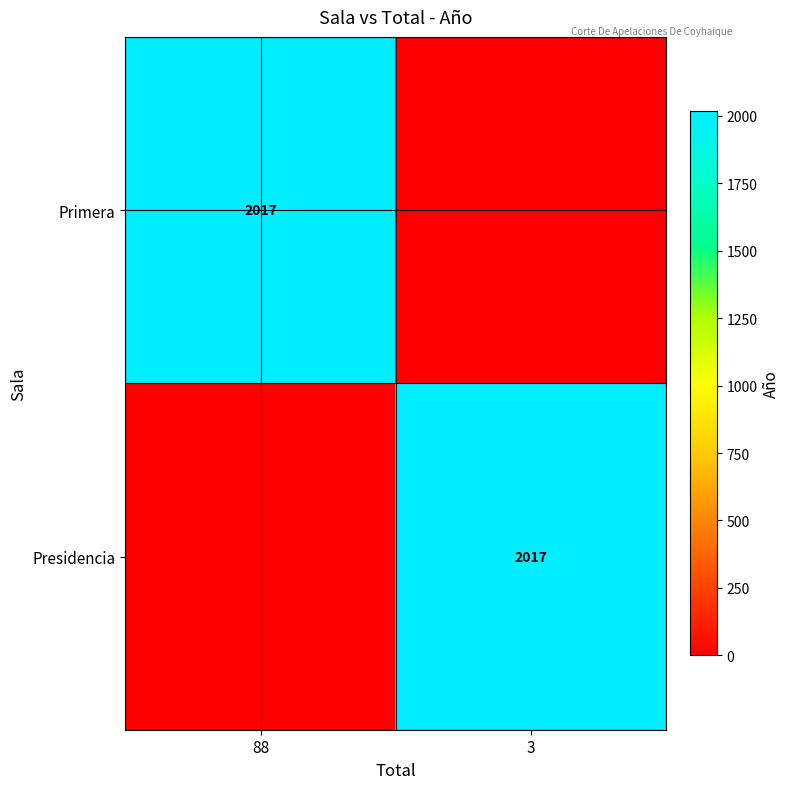

What is the spread (max minus min) of values at 3?

2017